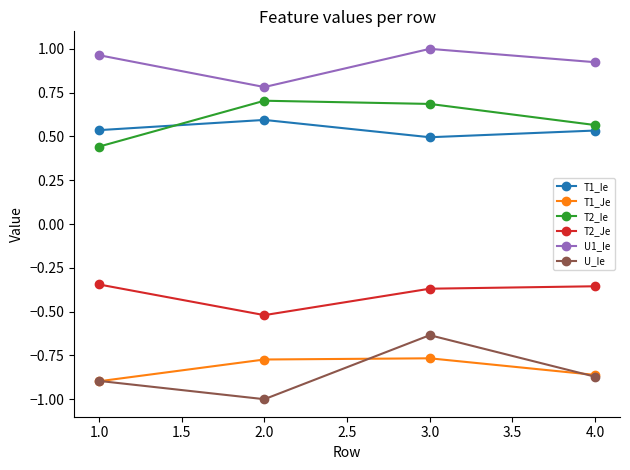

At which category does the chart reach its minimum across all series?

2.0